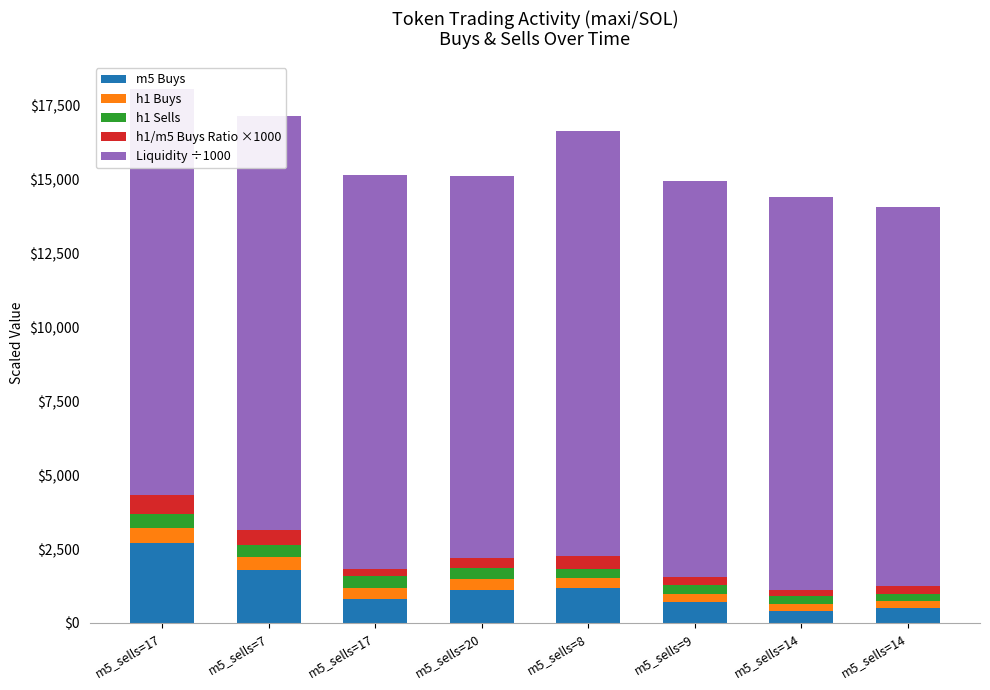

Between m5_sells=7 and m5_sells=20, which is larger?

m5_sells=7